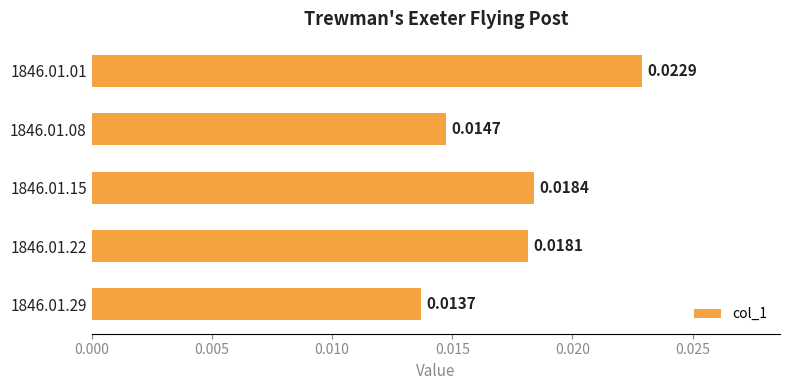

List the labels in order of value, smallest first.

1846.01.29, 1846.01.08, 1846.01.22, 1846.01.15, 1846.01.01